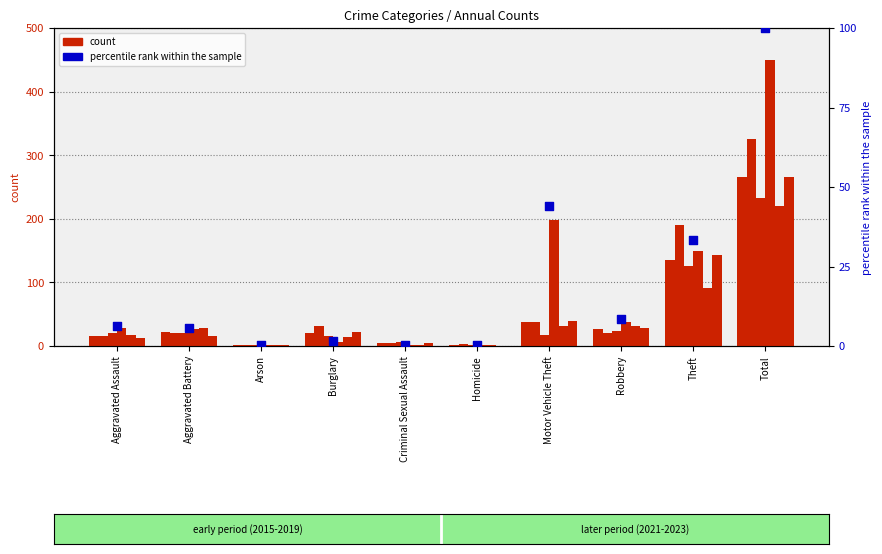

What is the change in value from Aggravated Battery to Criminal Sexual Assault?

-5.6